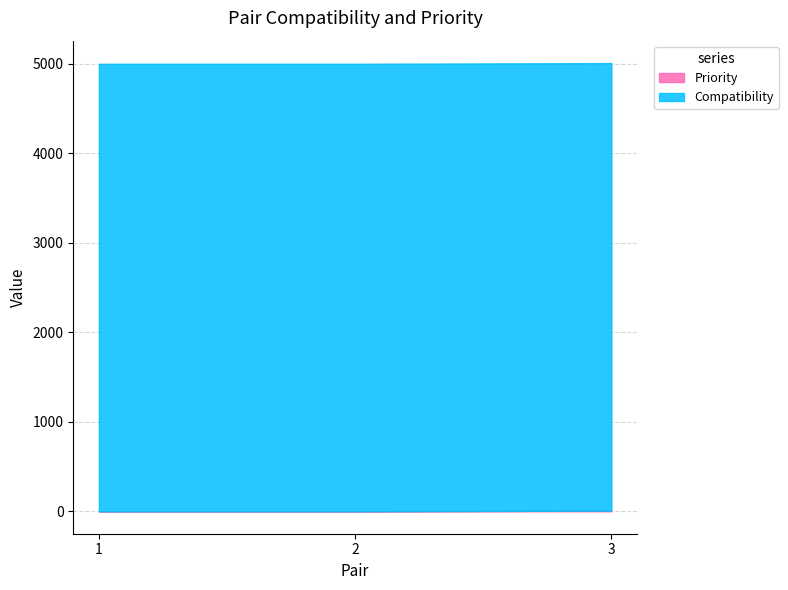

At which category is the sum across all series the highest?

3